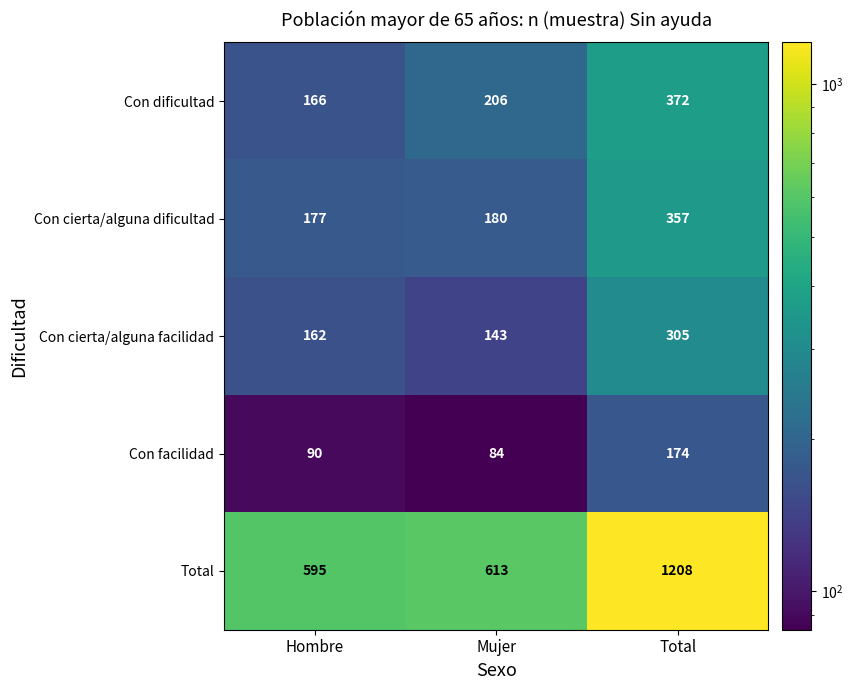

How many Con cierta/alguna facilidad values are between 143 and 305?

3